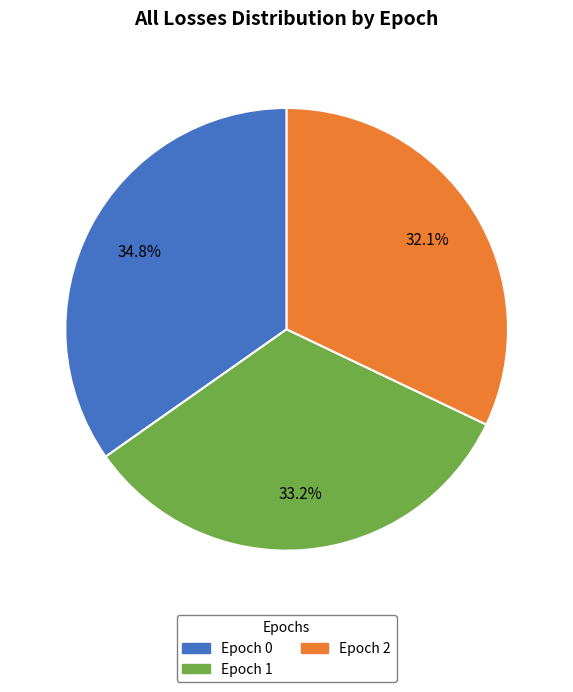

Rank the categories by value from lowest to highest.

Epoch 2, Epoch 1, Epoch 0